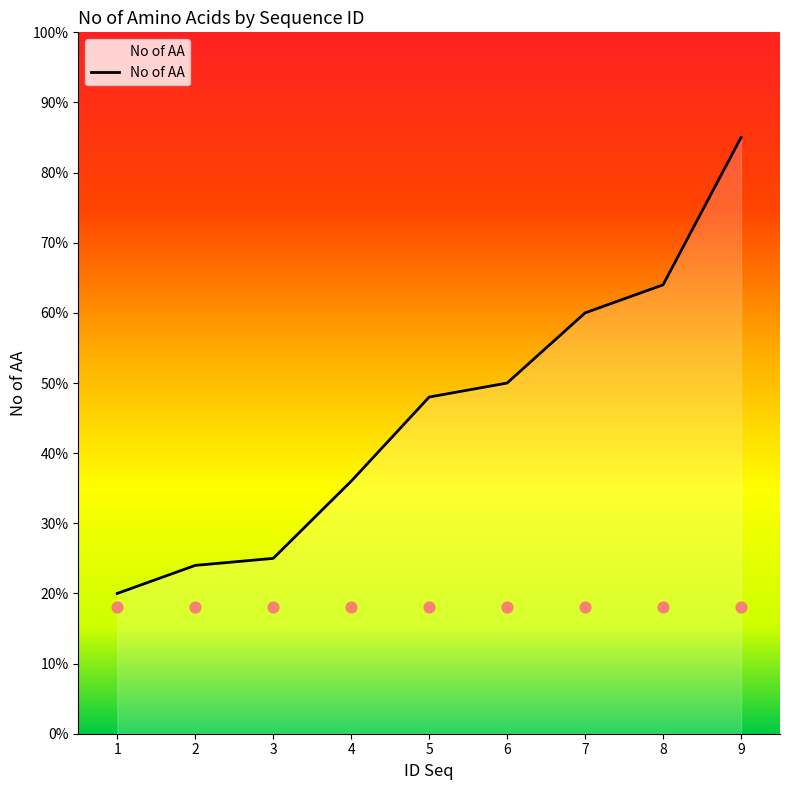

Approximately how many times larger is the value at 3 compared to 9?

0.3